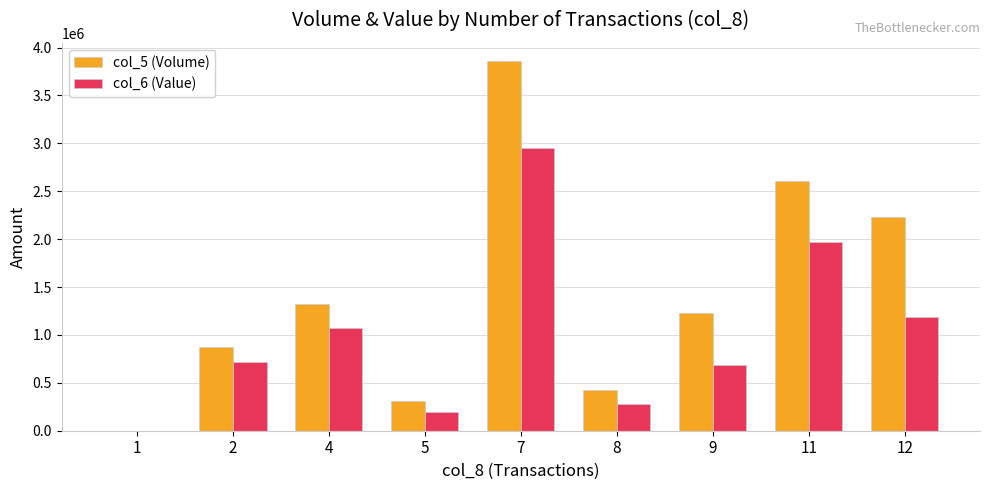

What is the sum of the col_6 (Value) values at 5 and 1?

192250